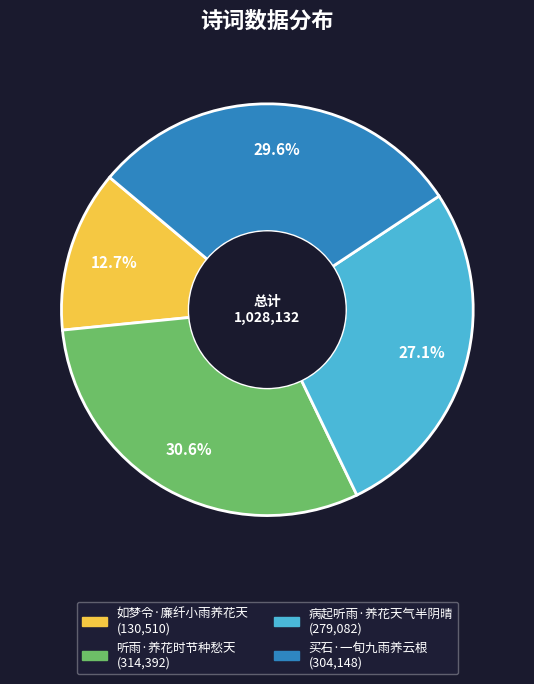

To the nearest percent, what portion does 买石·一旬九雨养云根 represent?

30%